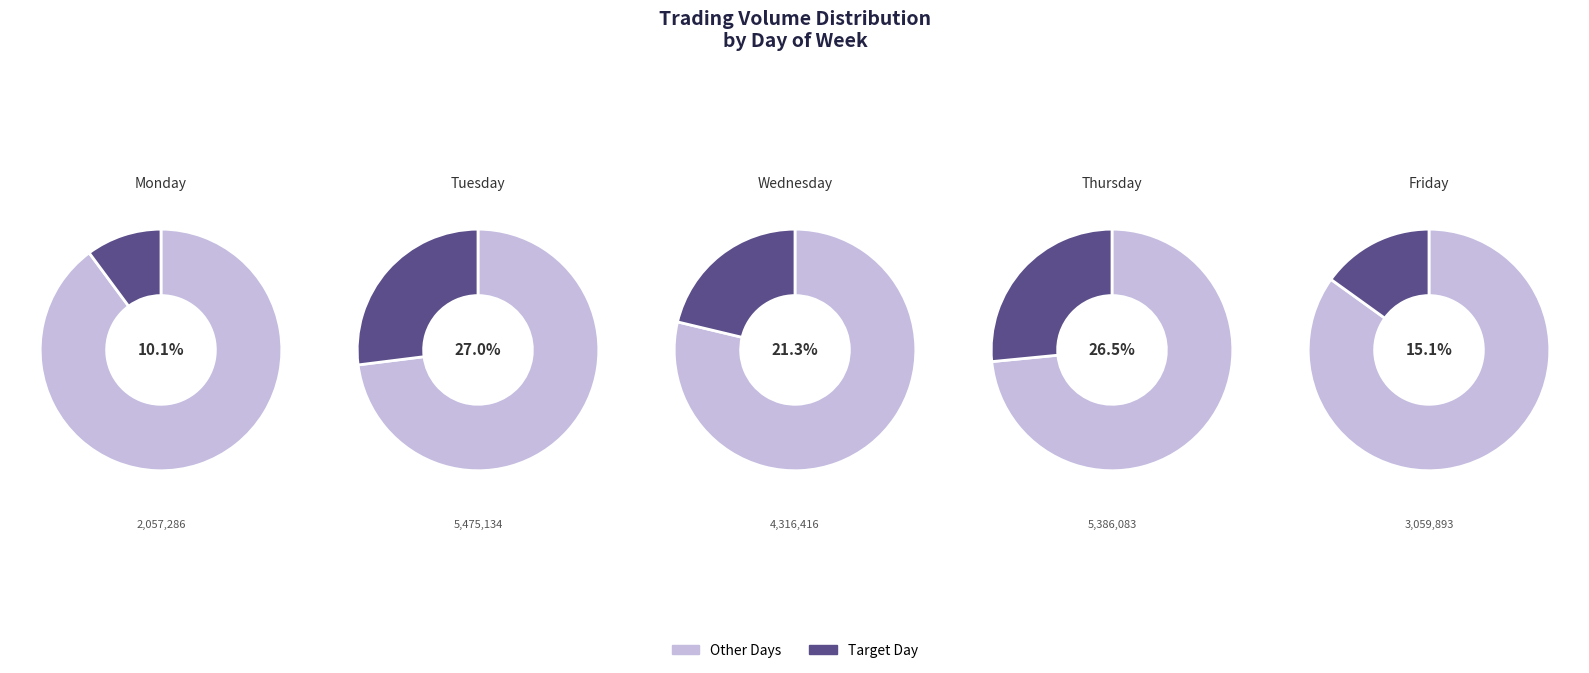

Is it true that Wednesday is 33% of the pie?

False